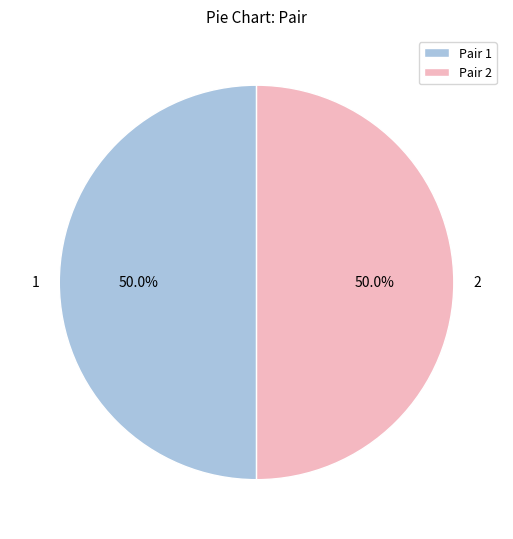

What percentage is the 2 slice, to the nearest percent?

50%